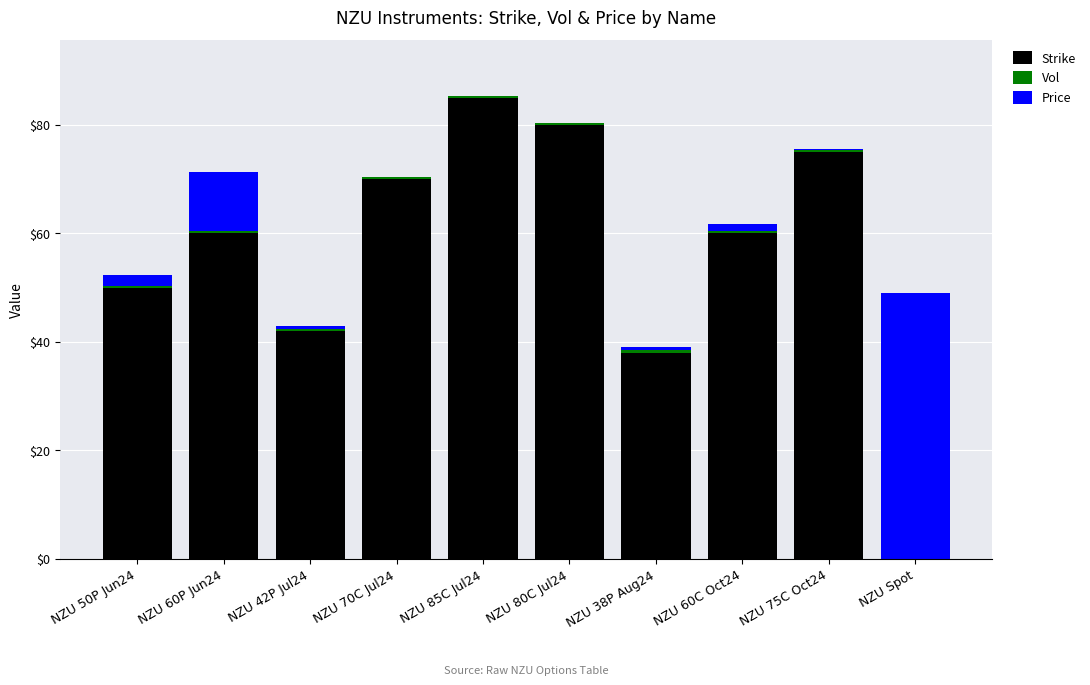

What is the total value across all series at NZU 85C Jul24?

85.4